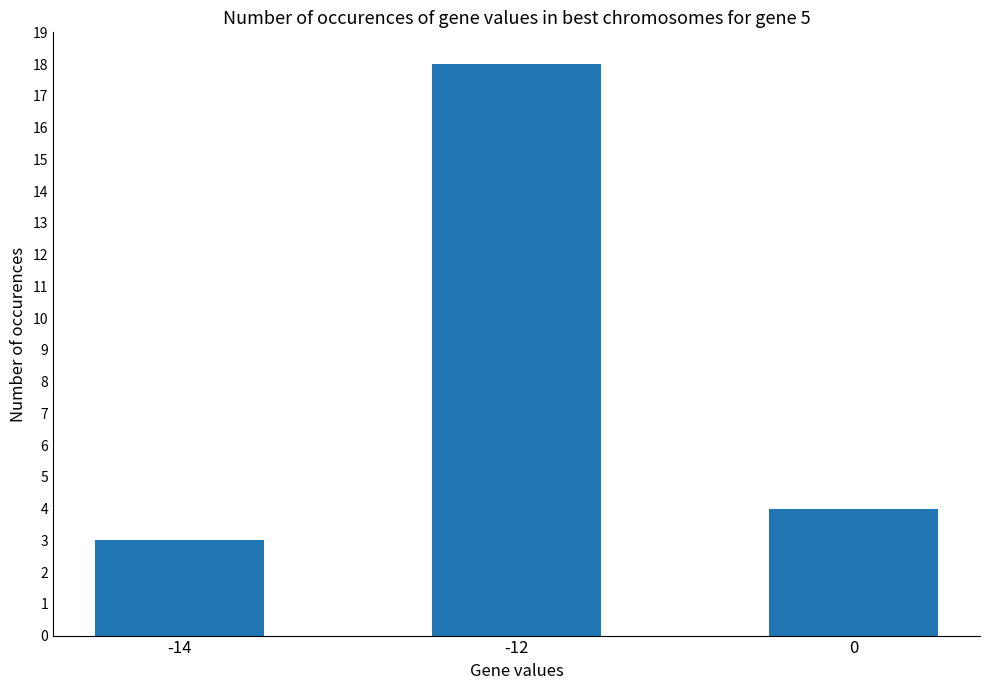

Between -12 and -14, which is larger?

-12